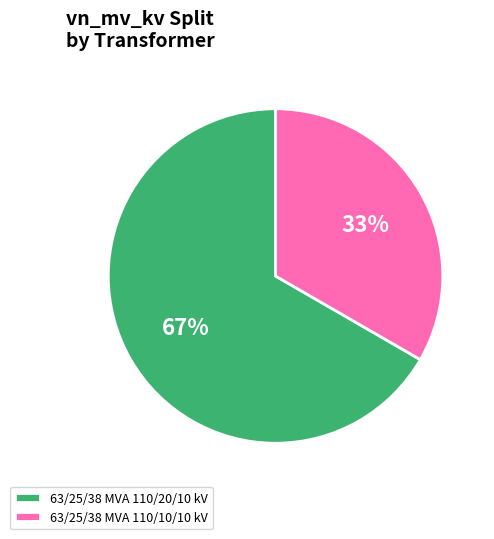

Which has a higher value, 63/25/38 MVA 110/20/10 kV or 63/25/38 MVA 110/10/10 kV?

63/25/38 MVA 110/20/10 kV